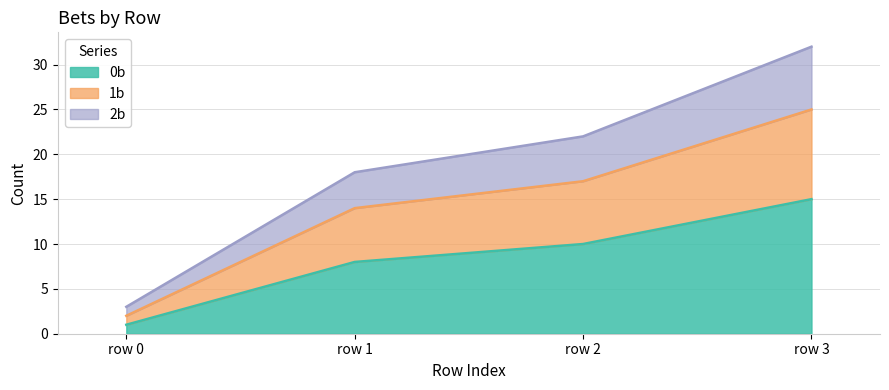

True or false: 2b and 1b intersect in this chart.

False